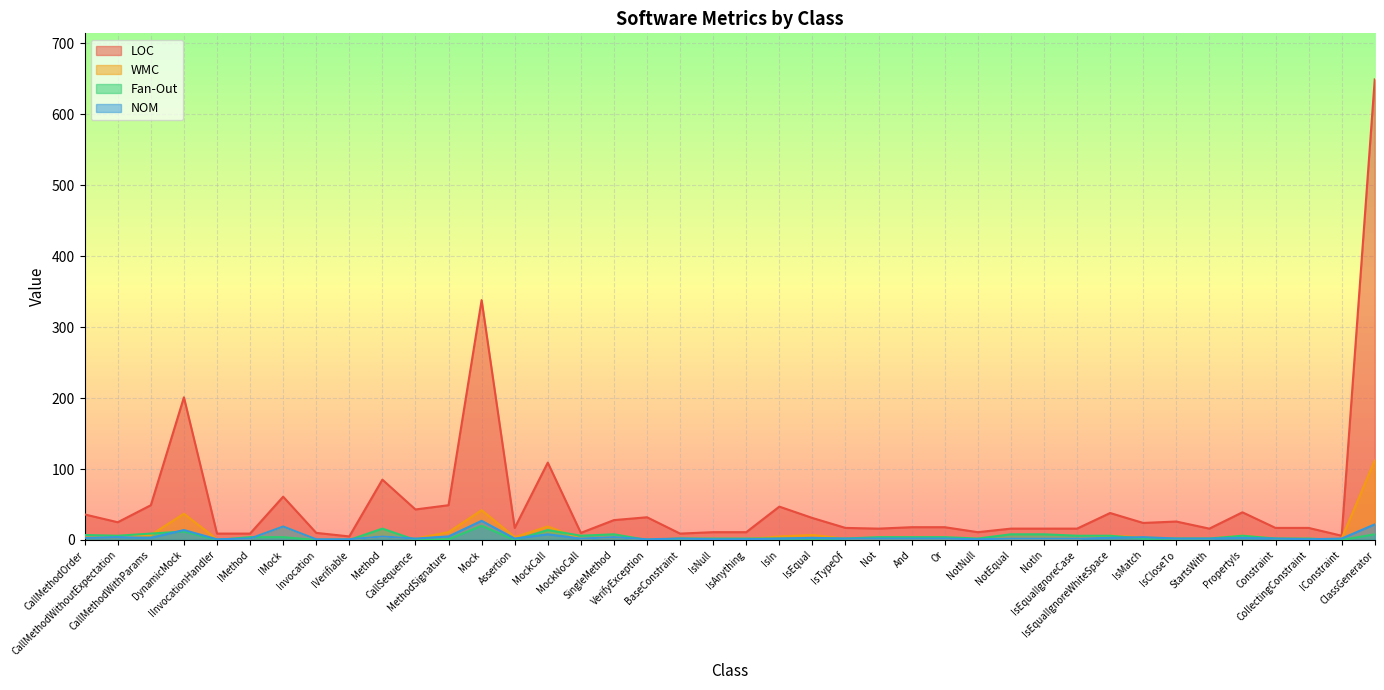

What is the approximate value of LOC at NotEqual?

16